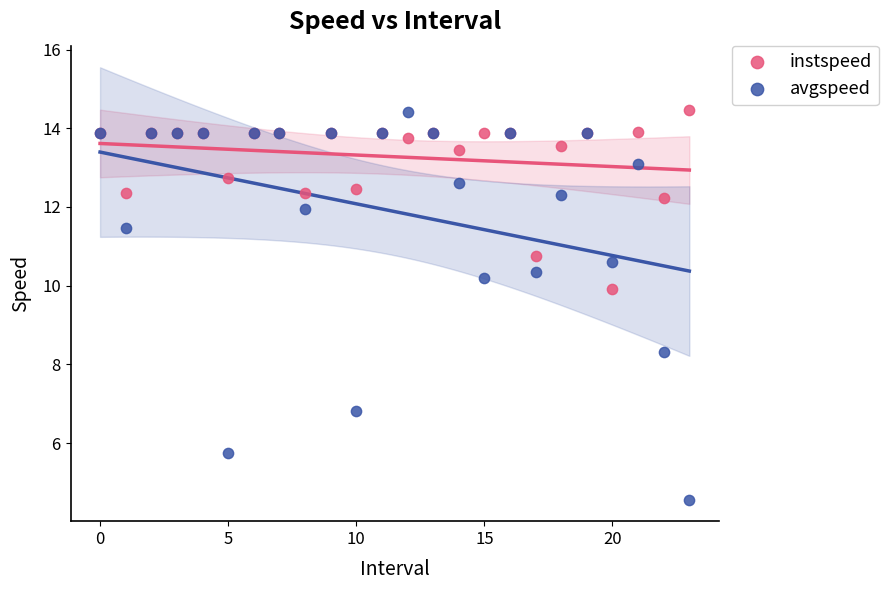

Which series contains the lowest Y value?

avgspeed